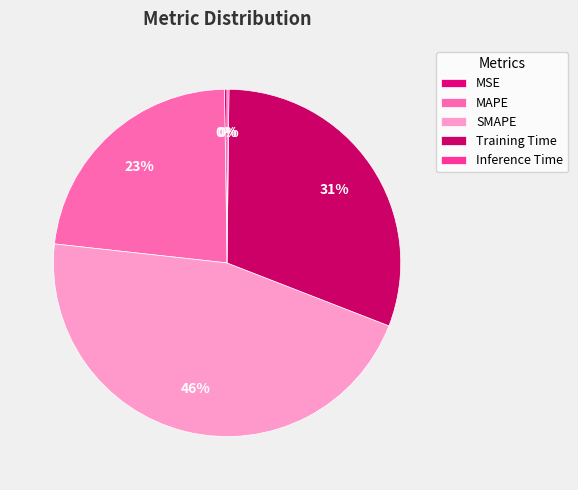

What is the change in value from SMAPE to Inference Time?

-2.0